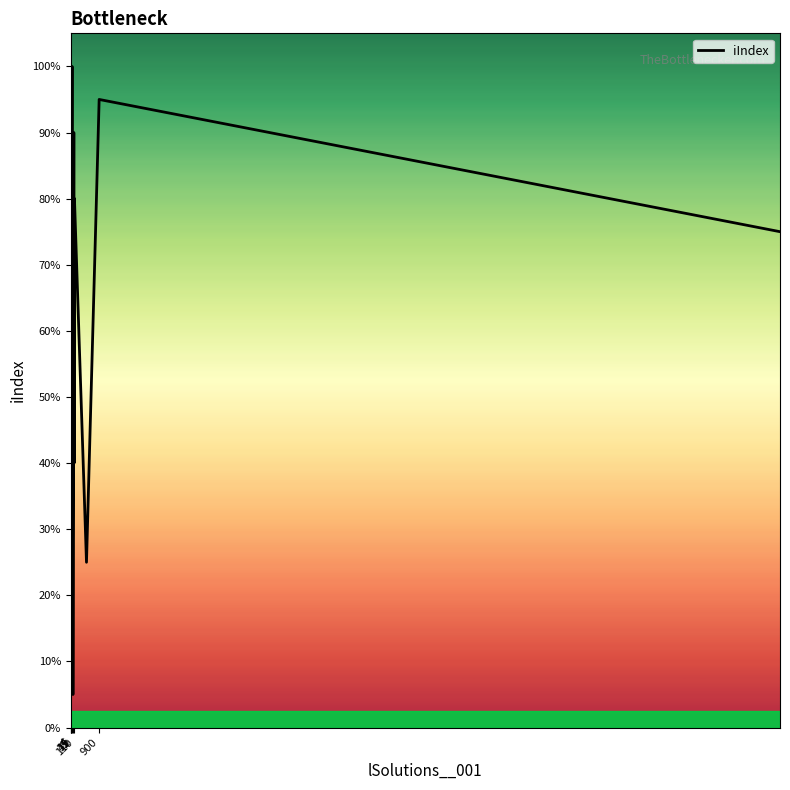

What is the value of the 18th point from the left?

5